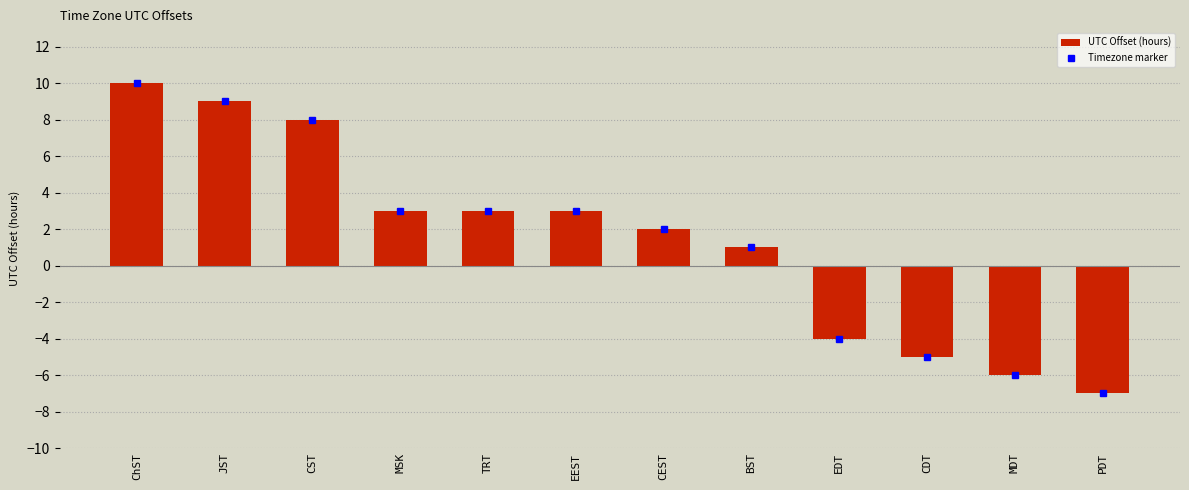

Reading left to right, transcribe all the data shown in this chart.

ChST=10	JST=9	CST=8	MSK=3	TRT=3	EEST=3	CEST=2	BST=1	EDT=-4	CDT=-5	MDT=-6	PDT=-7